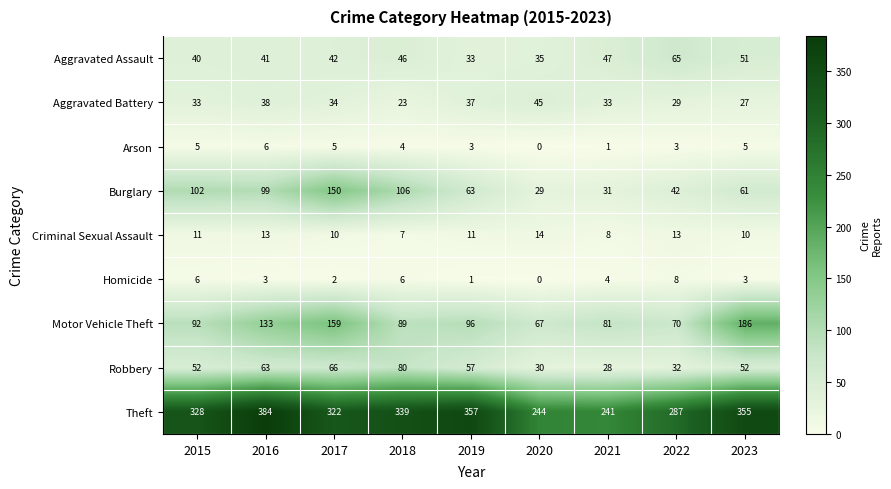

What is the difference between the Aggravated Assault values at 2015 and 2019?

7